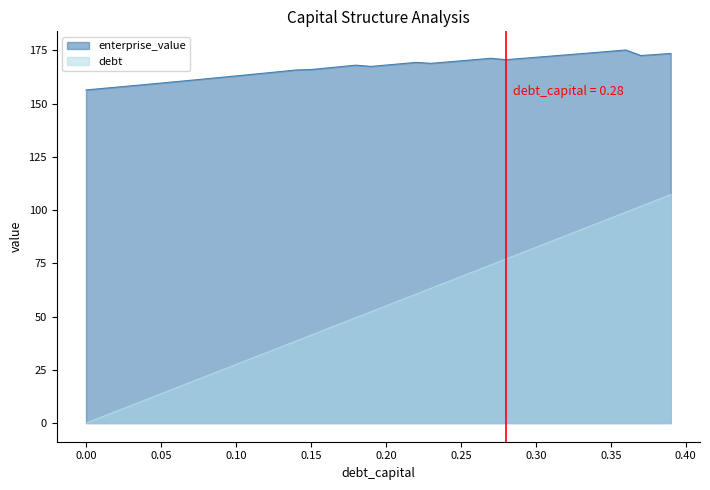

The enterprise_value series shows 167.4 at 0.17. True or false?

True